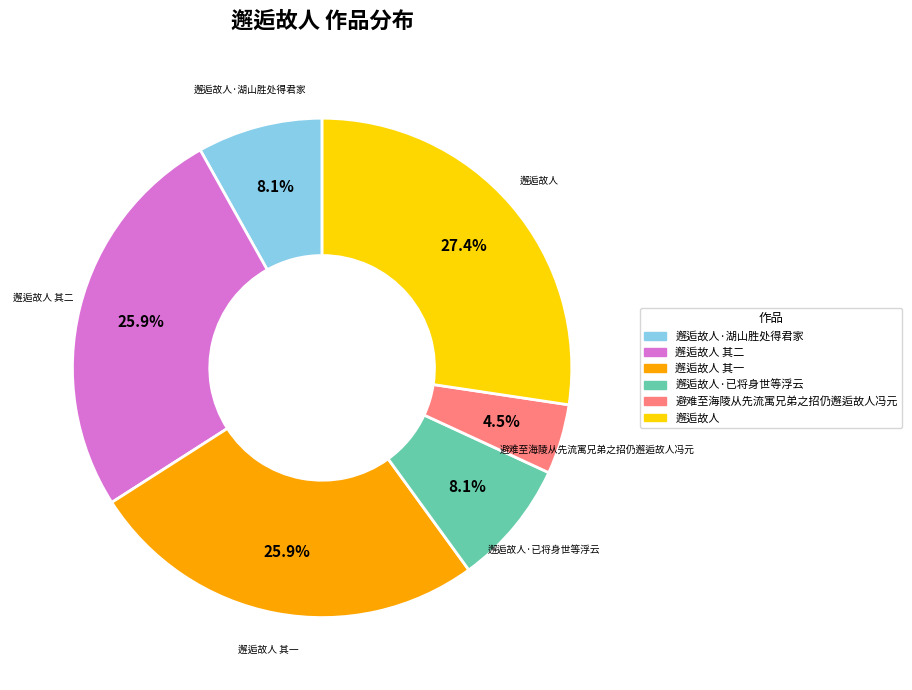

Is there a majority slice in this chart?

No